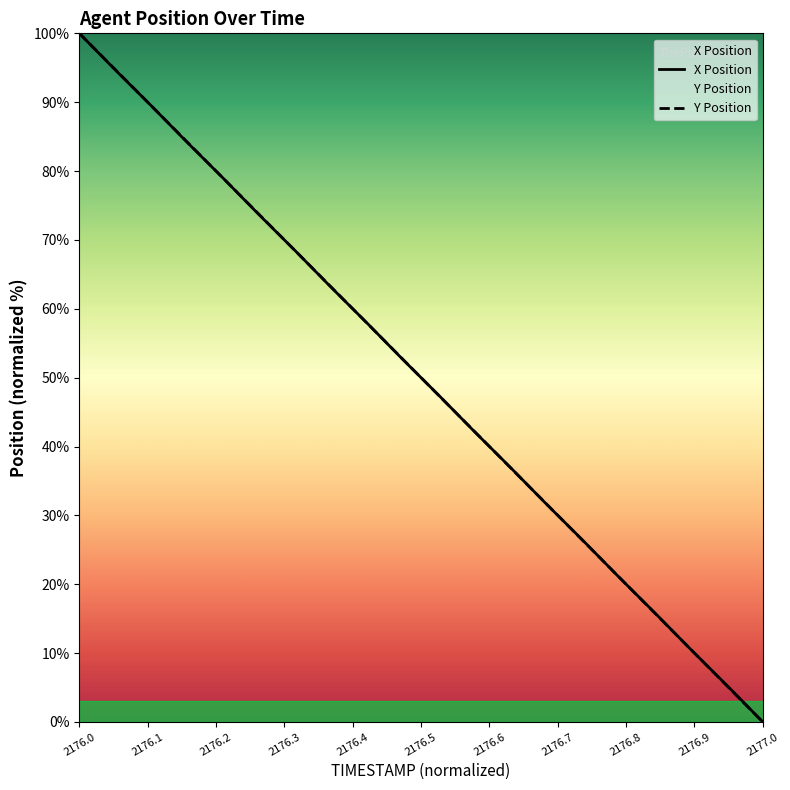

How many data points does each series have?

20